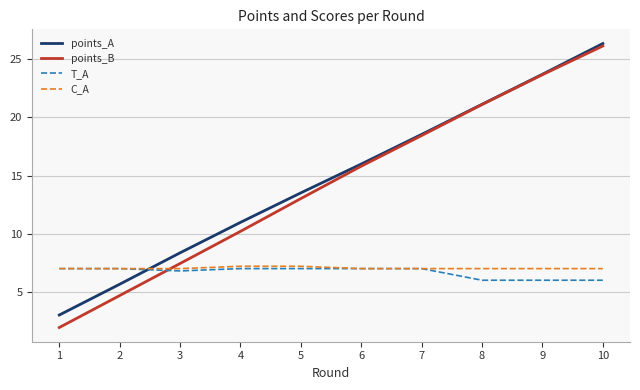

Does the chart have visible grid lines?

Yes